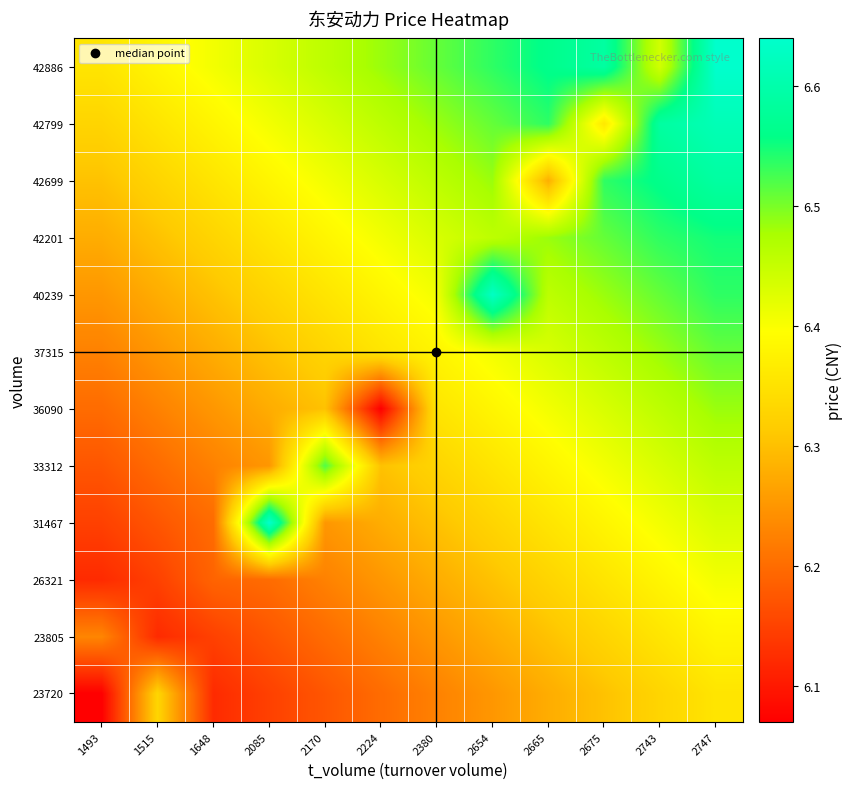

What is the maximum value shown in the chart?

6.6